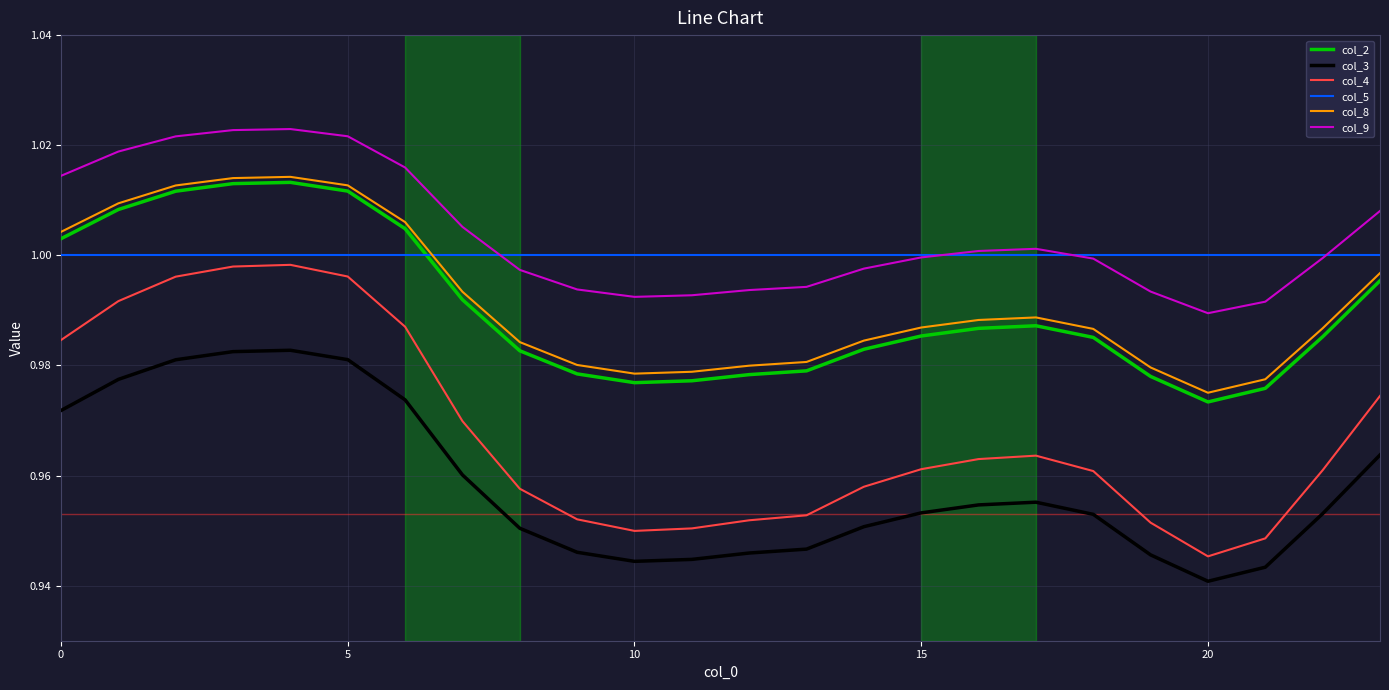

At how many categories does at least one series exceed 0?

24